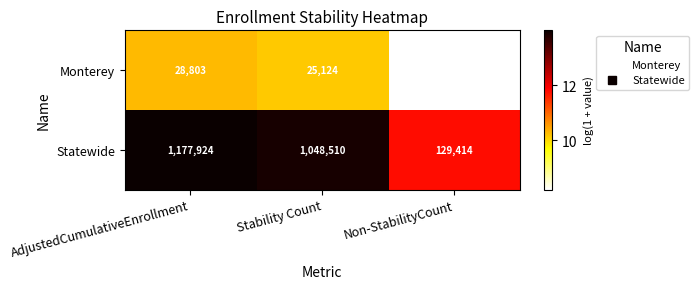

Where does the Statewide series first go above 1048510?

AdjustedCumulativeEnrollment